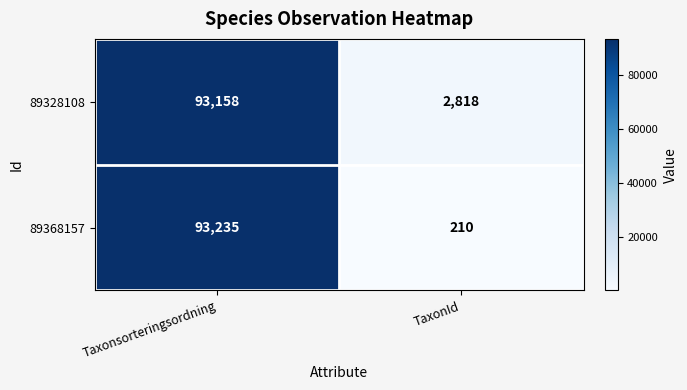

List the series in order of their overall mean, highest first.

89328108, 89368157